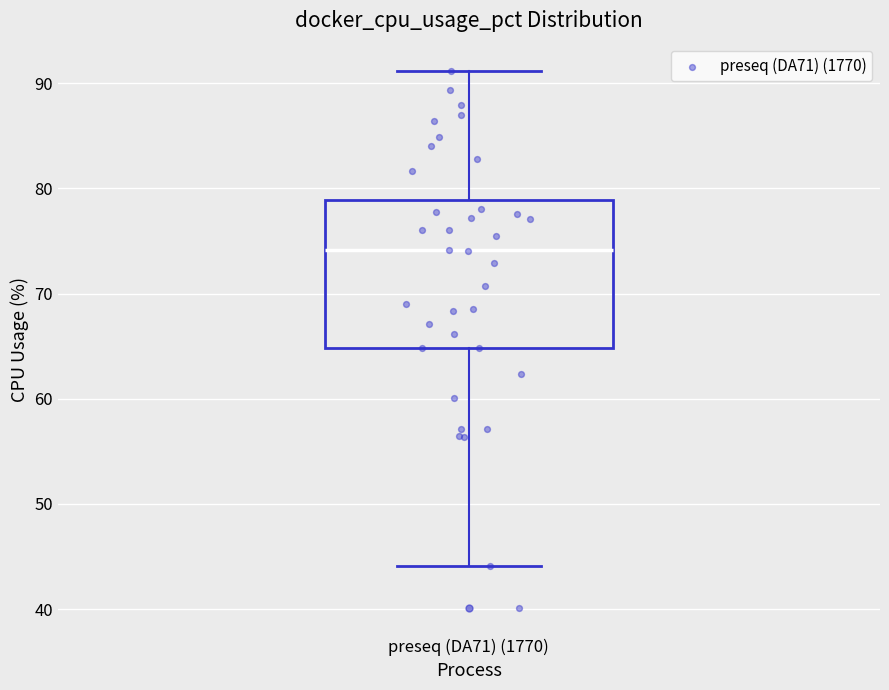

Read this box plot against the y-axis: the position of the median line, the range covered by the box, and the ends of both whiskers. The values are not printed on the chart, so give them approximately, as read against the axis.

median 74, box 65 to 79, whiskers 44 to 91